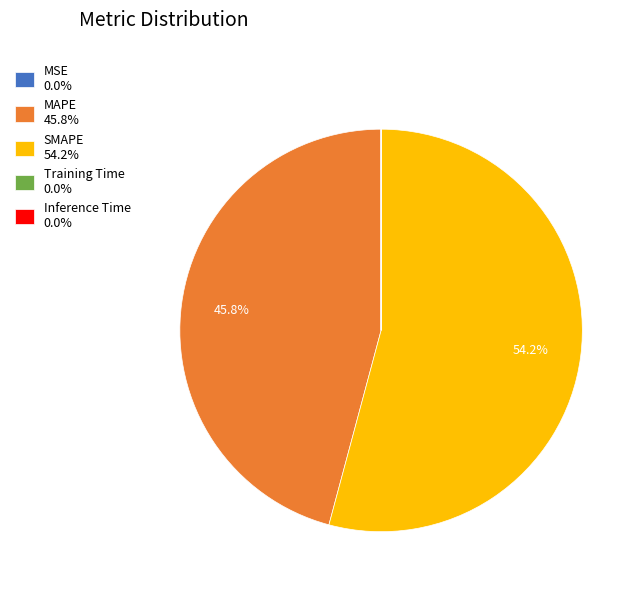

Does any single category account for the majority?

Yes